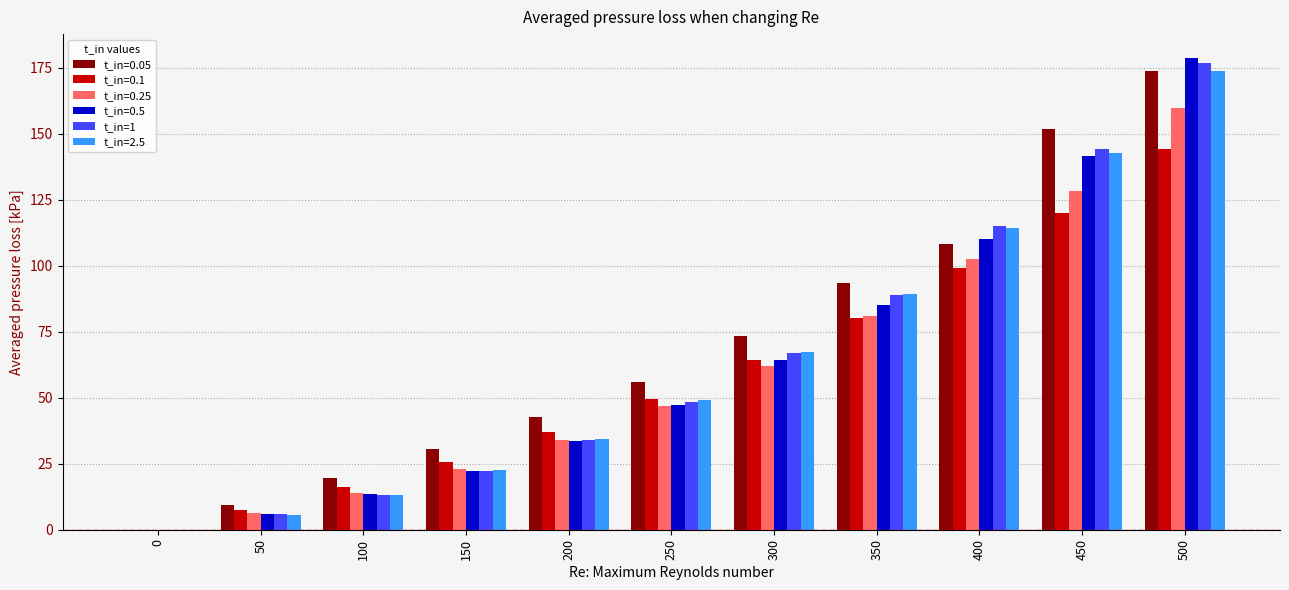

What is the sum of all t_in=0.1 values?

644.4